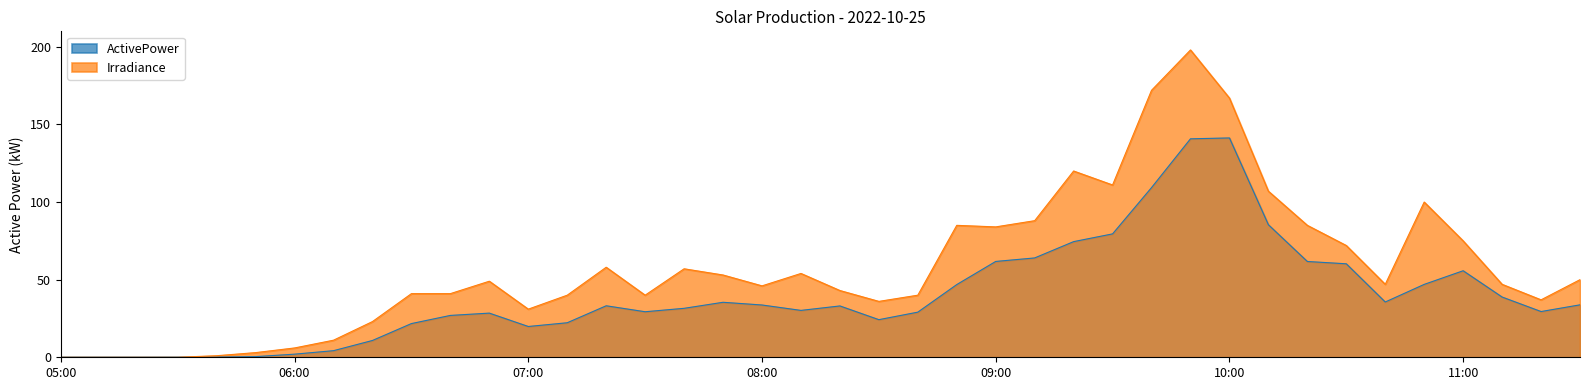

Is it true that ActivePower equals 47.0 at 10:50?

True